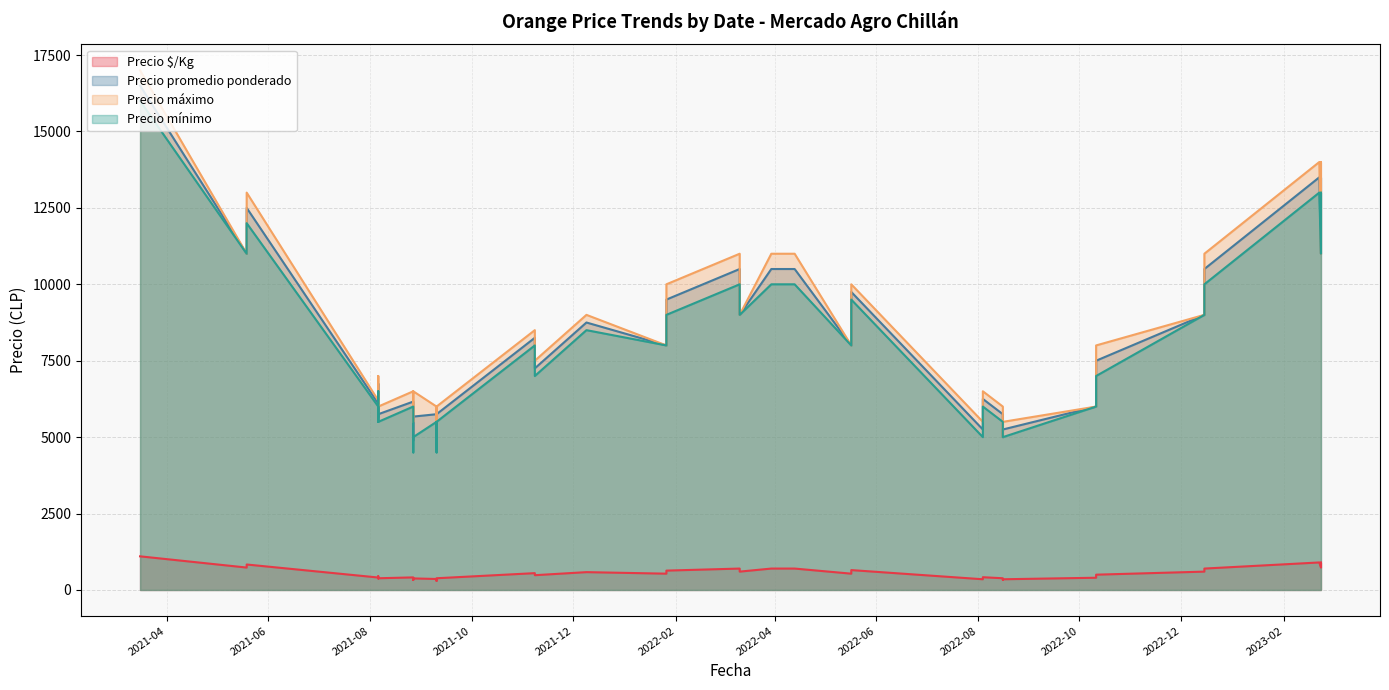

What is the label of the 32nd point from the left?

2022-08-16